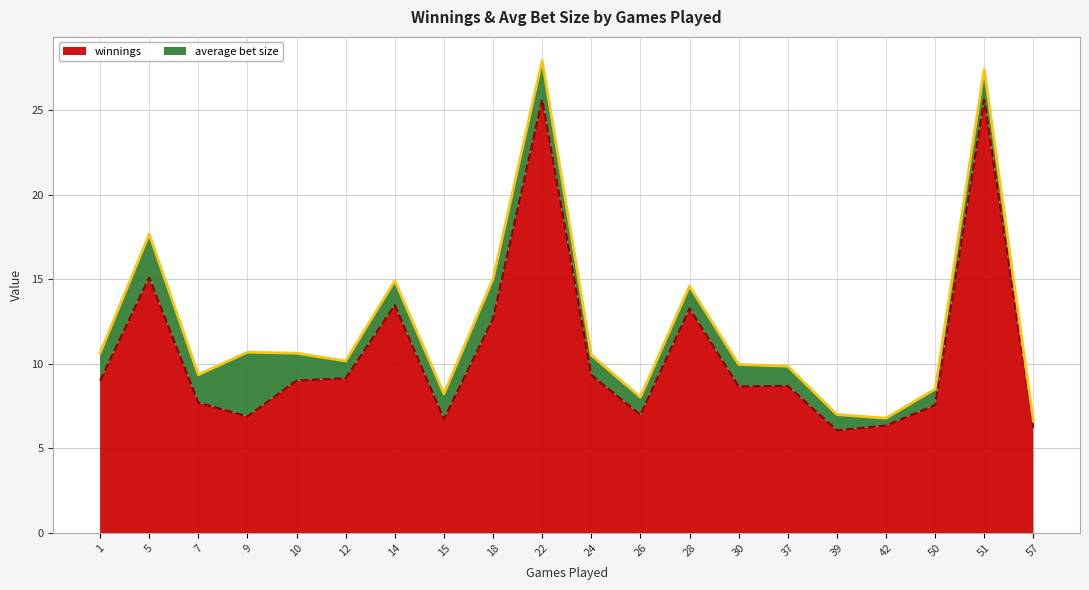

True or false: the data shows 9.0 at 10.

True